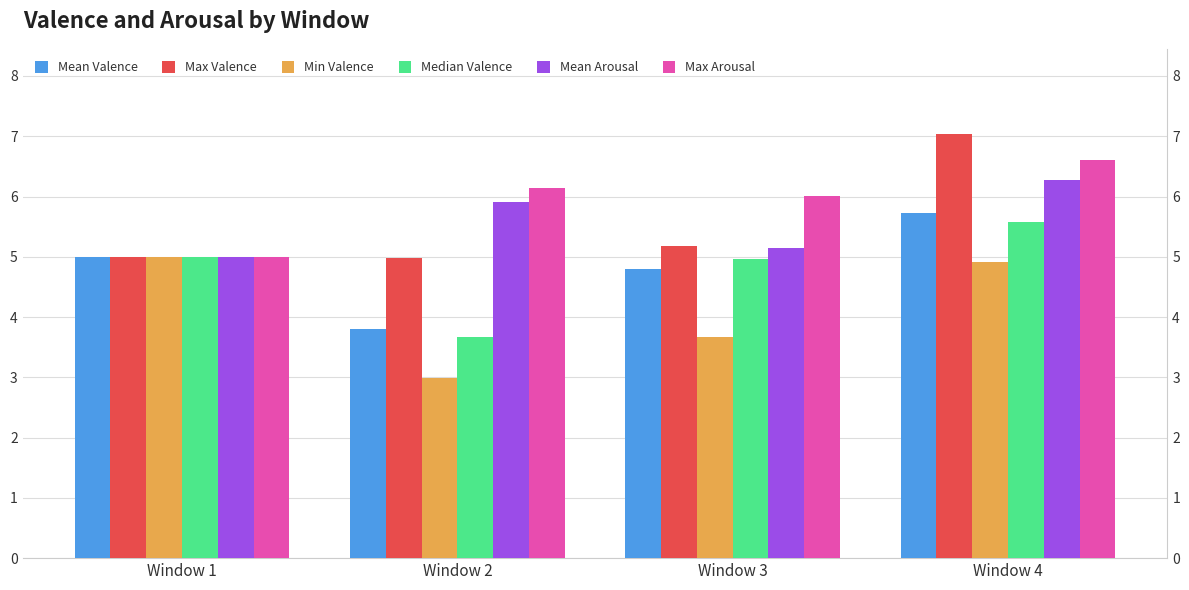

What is the average value of the Max Valence series?

5.5